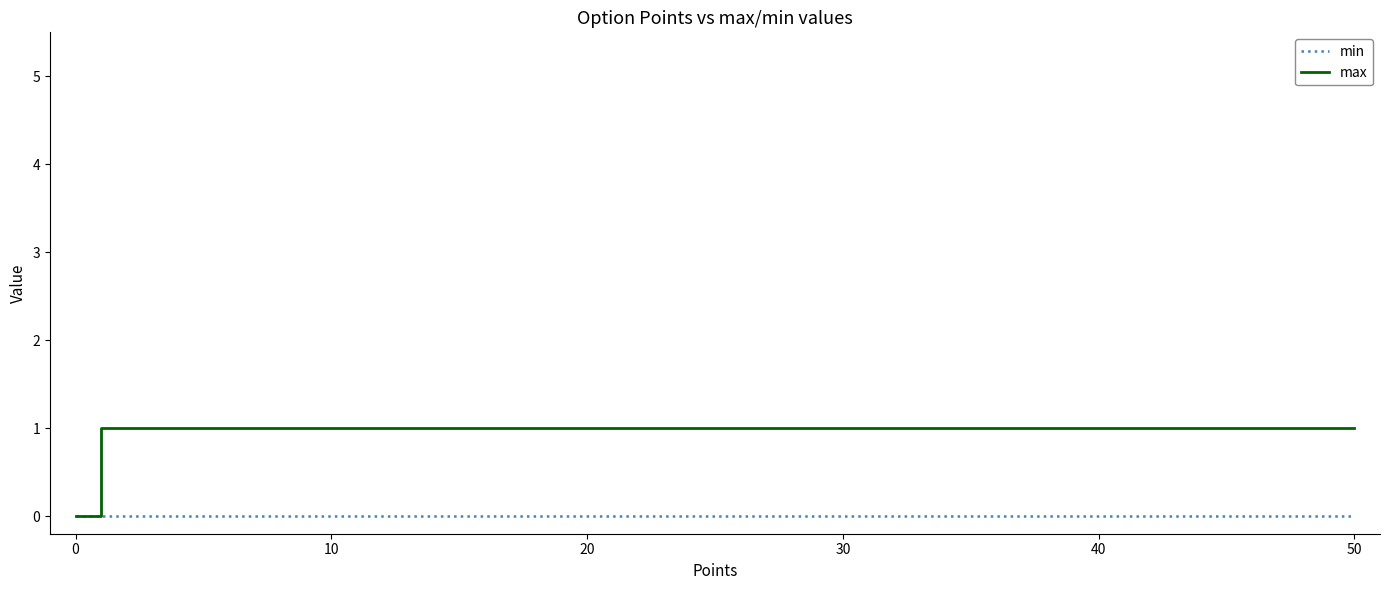

True or false: max has more than 0 interior local peaks.

False